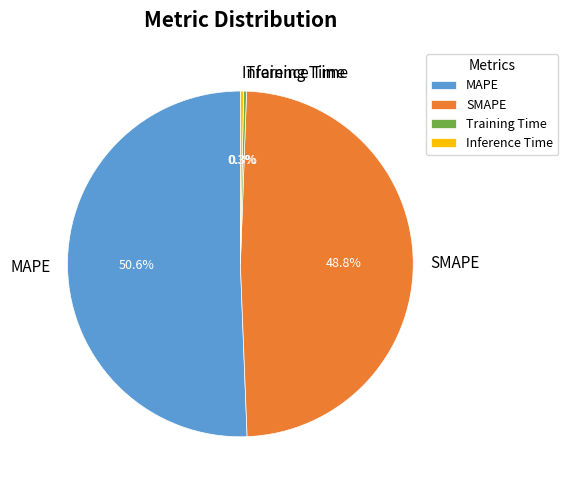

To the nearest percent, what is the average slice percentage?

25%